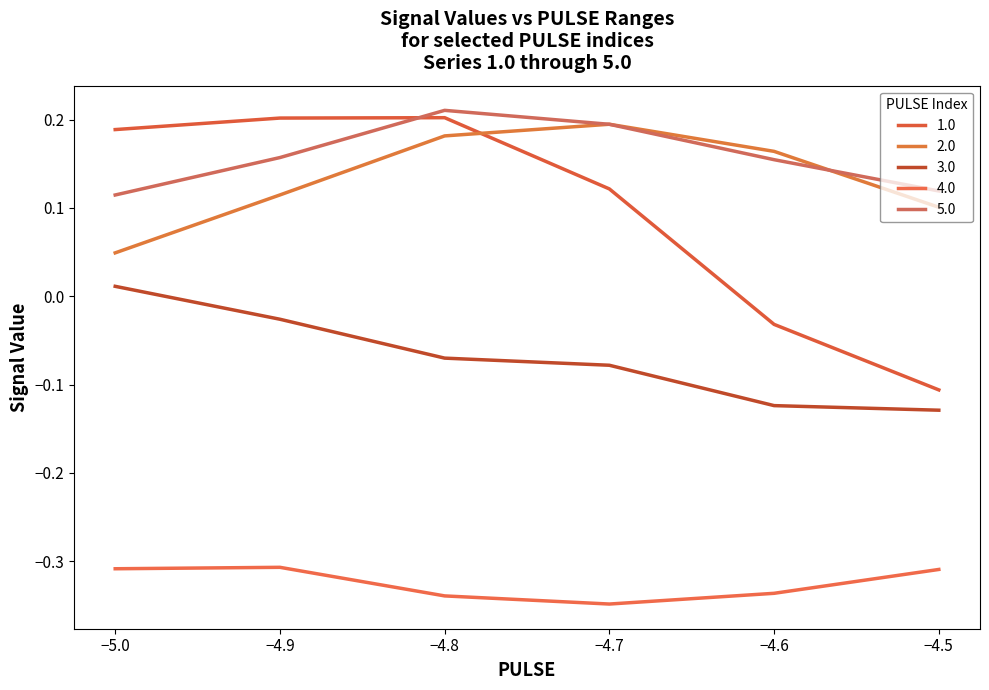

At how many categories does at least one series exceed 0?

6